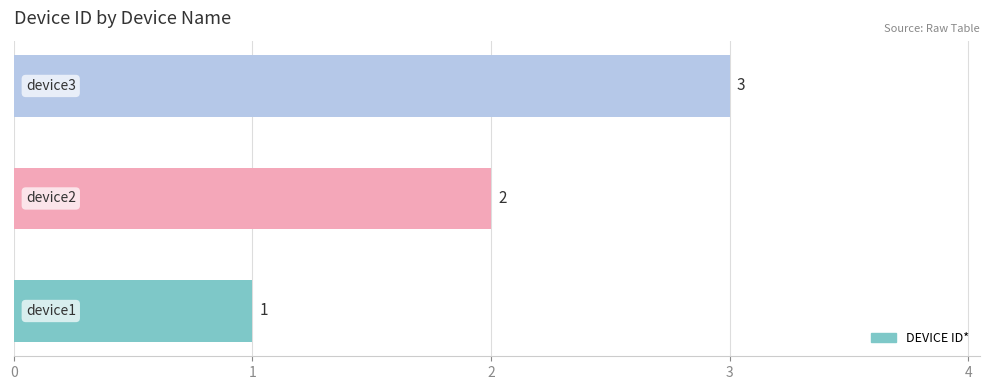

How many values are below 2?

1